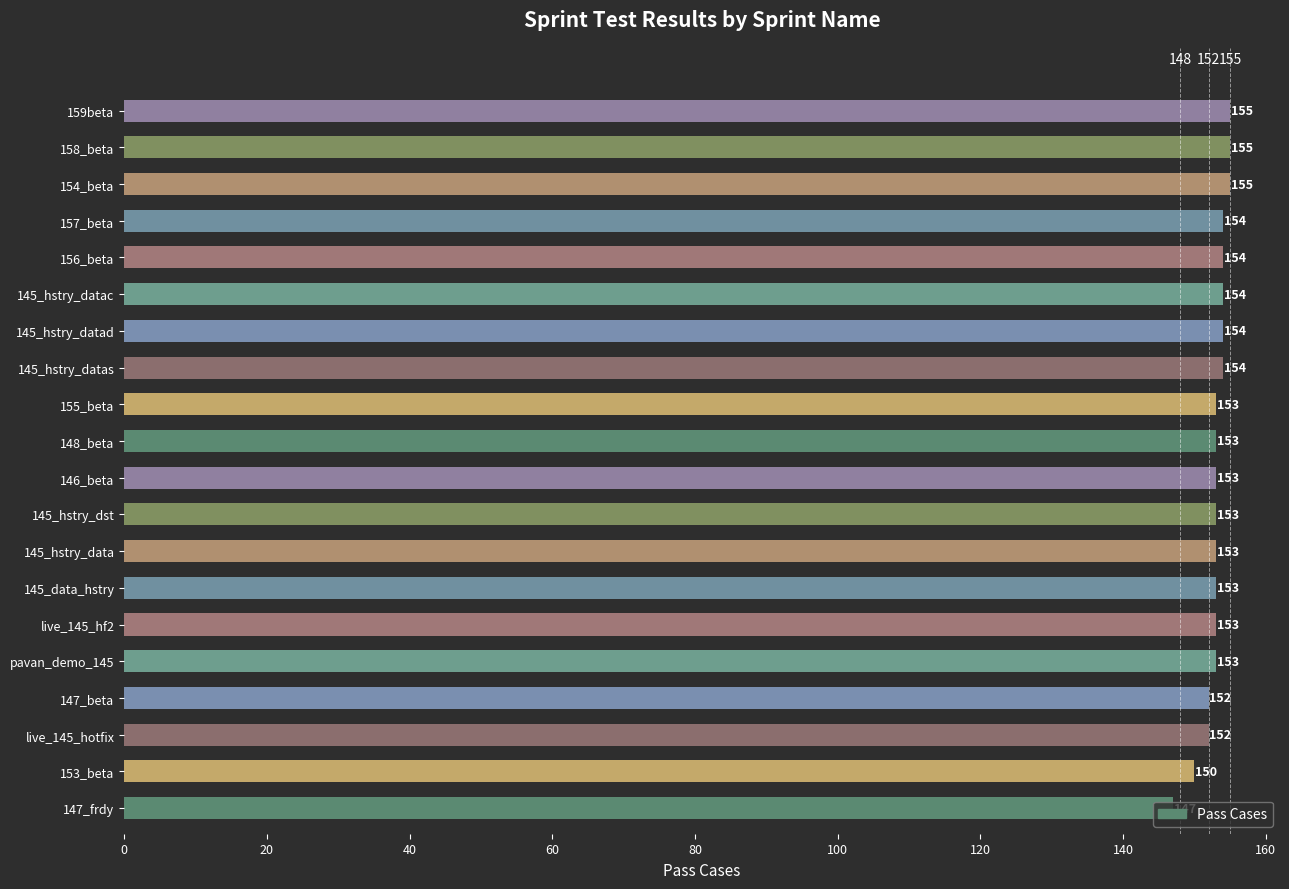

How many distinct data groups are displayed?

1